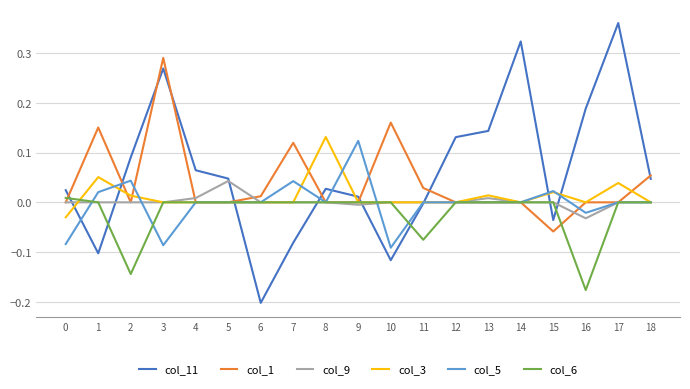

True or false: col_6 has a value of 0.1 at 1.

False